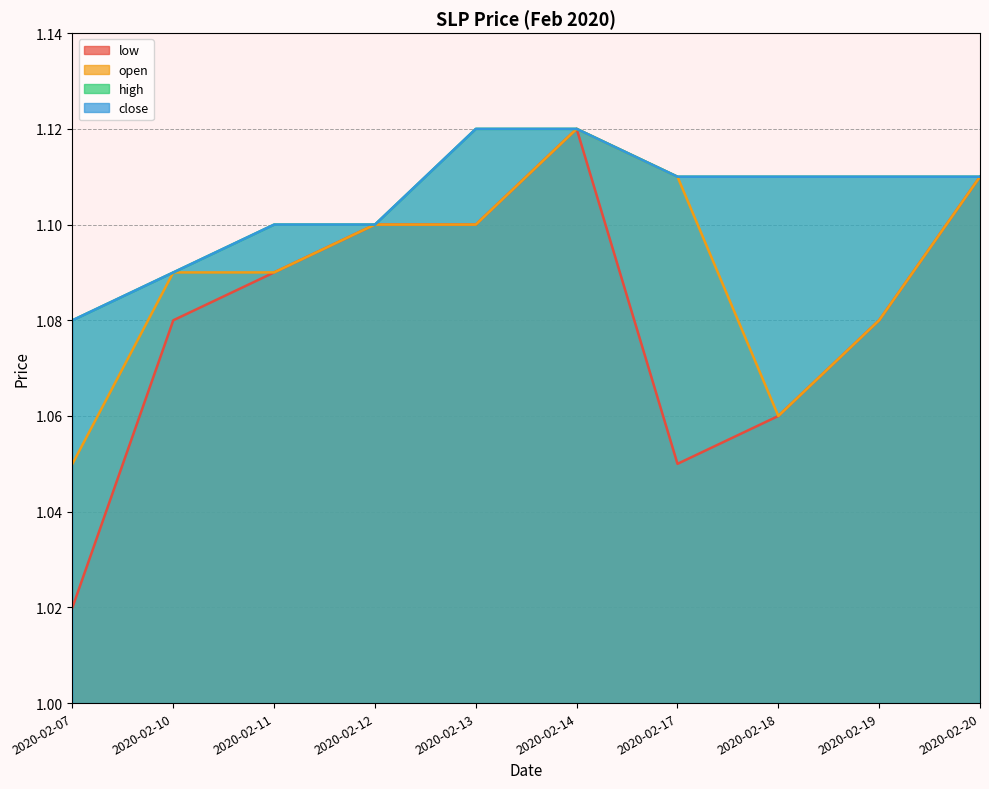

What is the value of the low point at the 8th from the left?

1.1